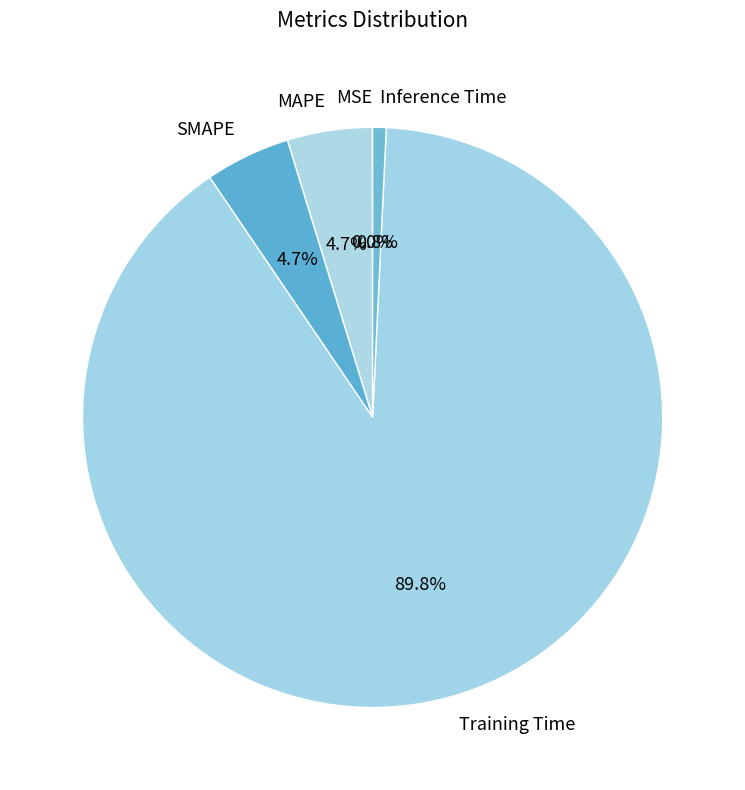

Which category has the biggest portion of the pie?

Training Time